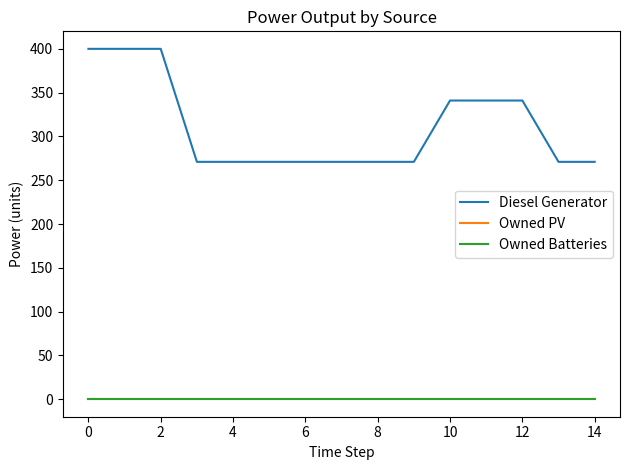

Does the chart display data point markers on the line(s)?

No